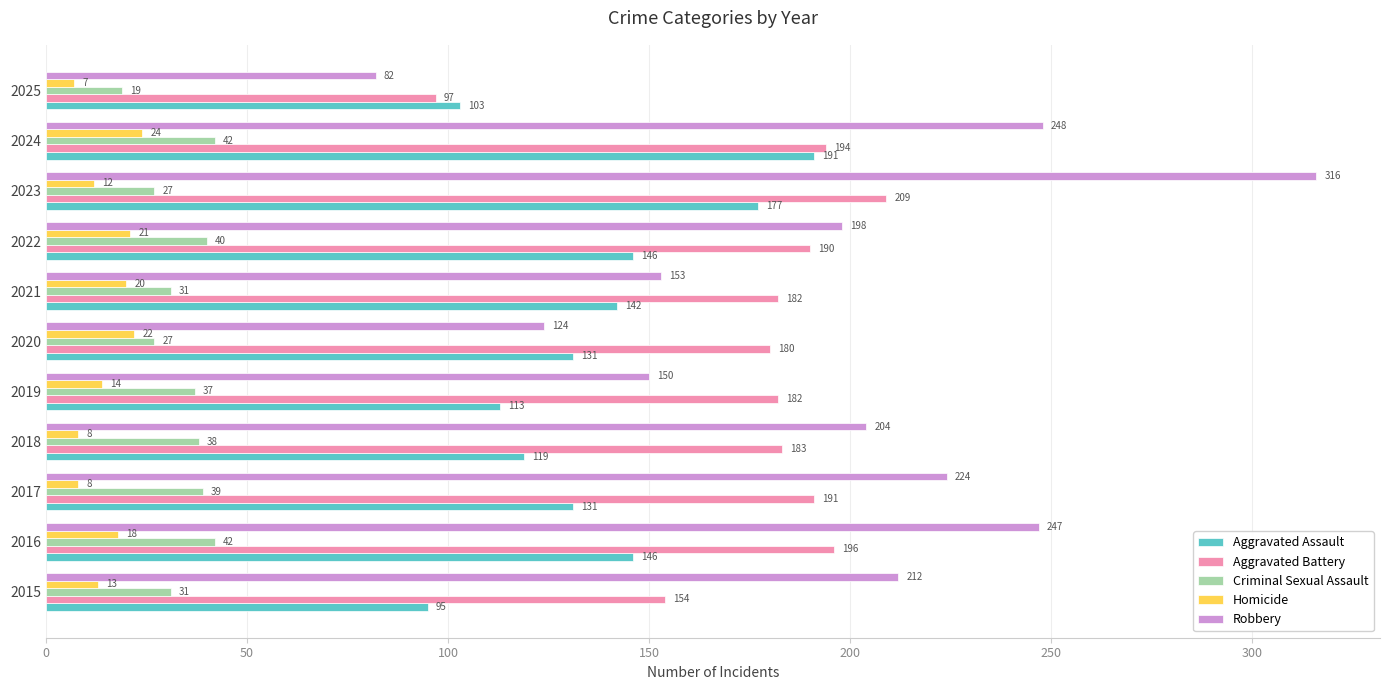

Is it true that Robbery equals 457 at 2023?

False